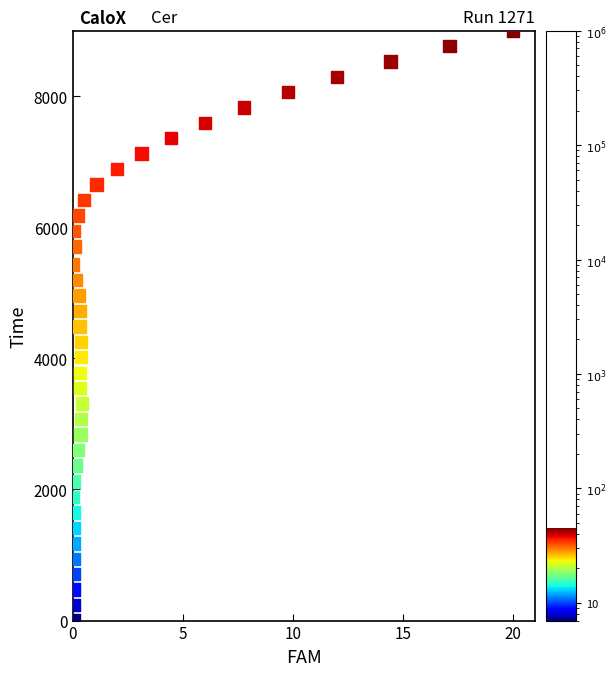

What is the range of Y values (max minus min)?

9000.0